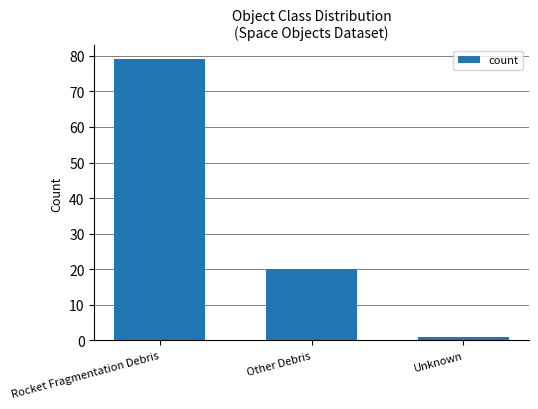

Does the chart contain stacked bars?

No